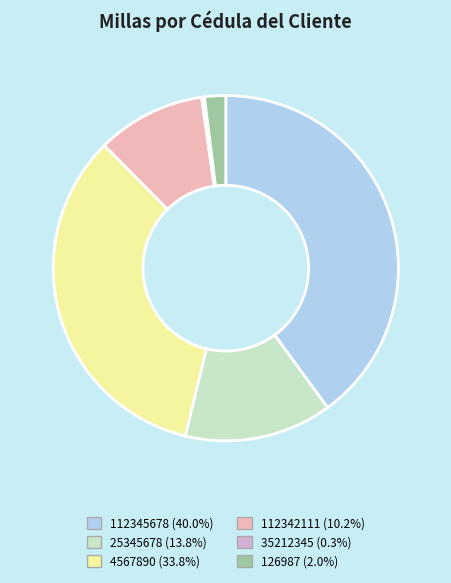

True or false: 112342111 accounts for 1% of the total.

False